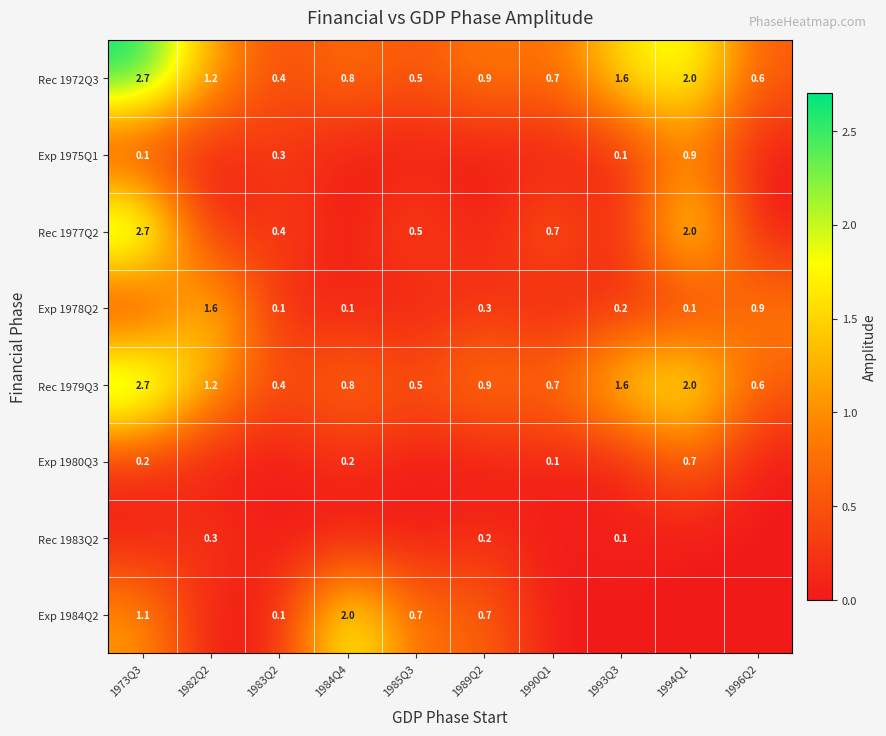

What is the minimum value for Rec 1979Q3?

0.4